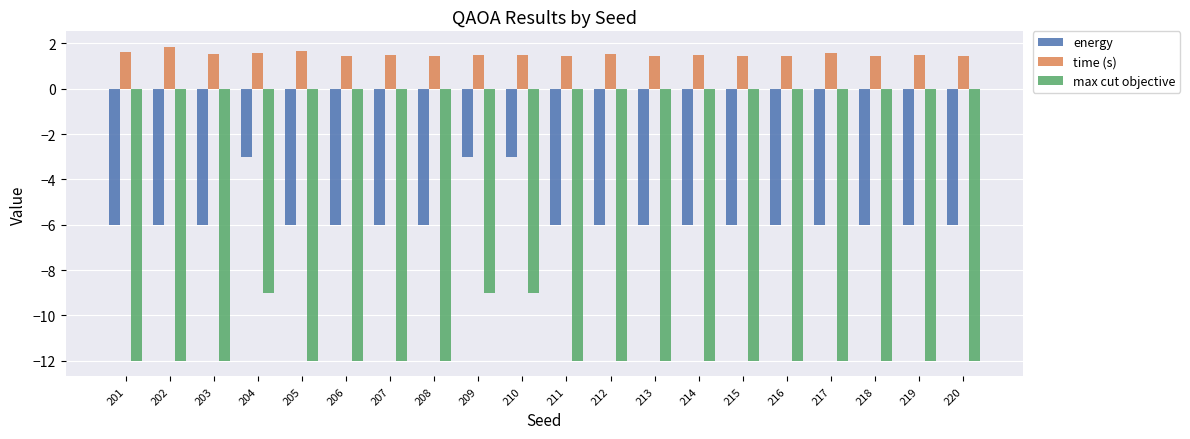

What is the difference between the maximum and minimum values in the time (s) series?

0.4